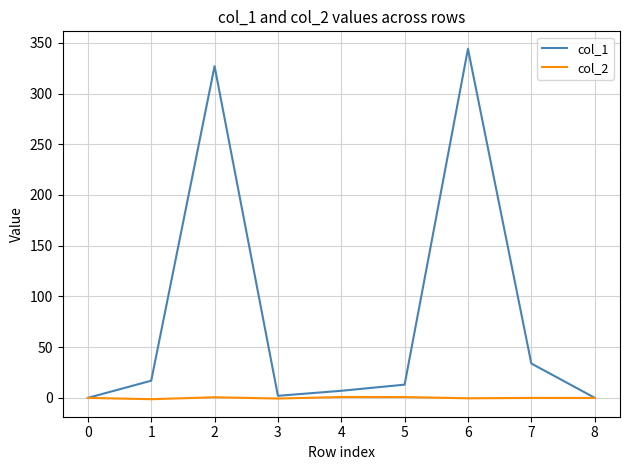

Which series changed the most between 4 and 6?

col_1